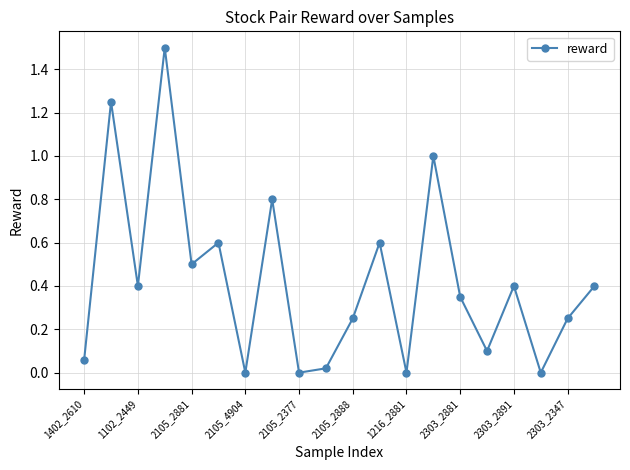

How many categories are shown in the chart?

20